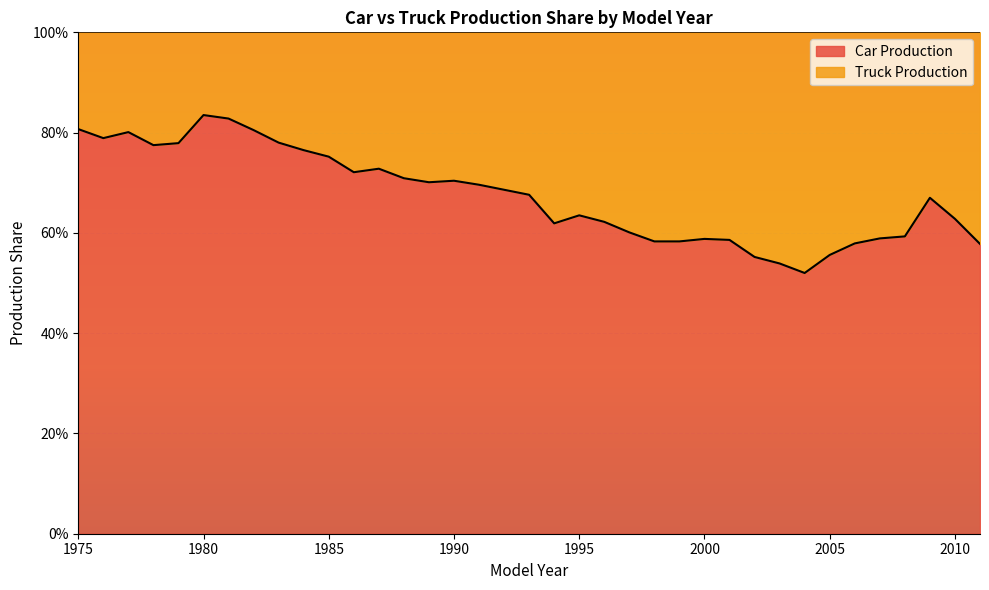

What is the difference between the second highest and second lowest values?

0.3